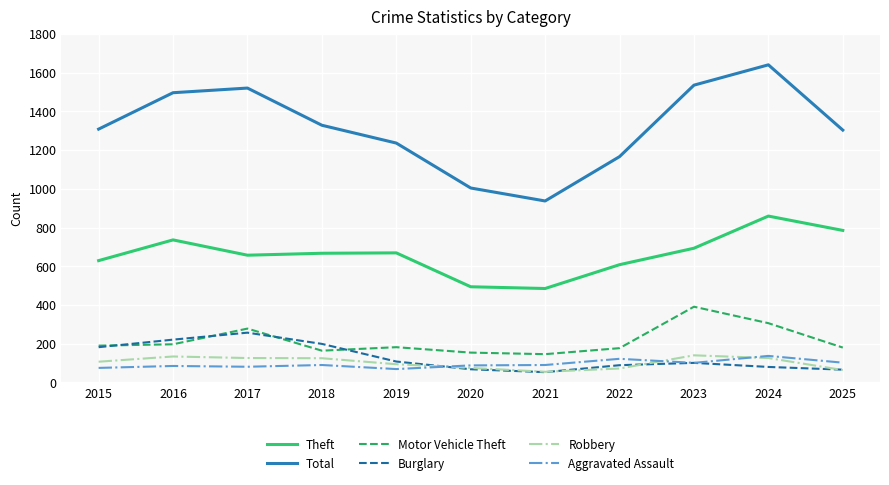

The value of Robbery at 2018 is 208. True or false?

False